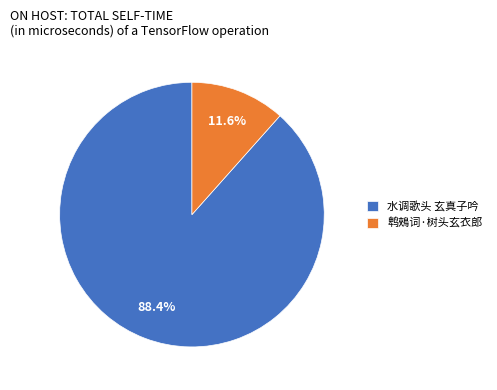

What is the majority slice?

水调歌头 玄真子吟